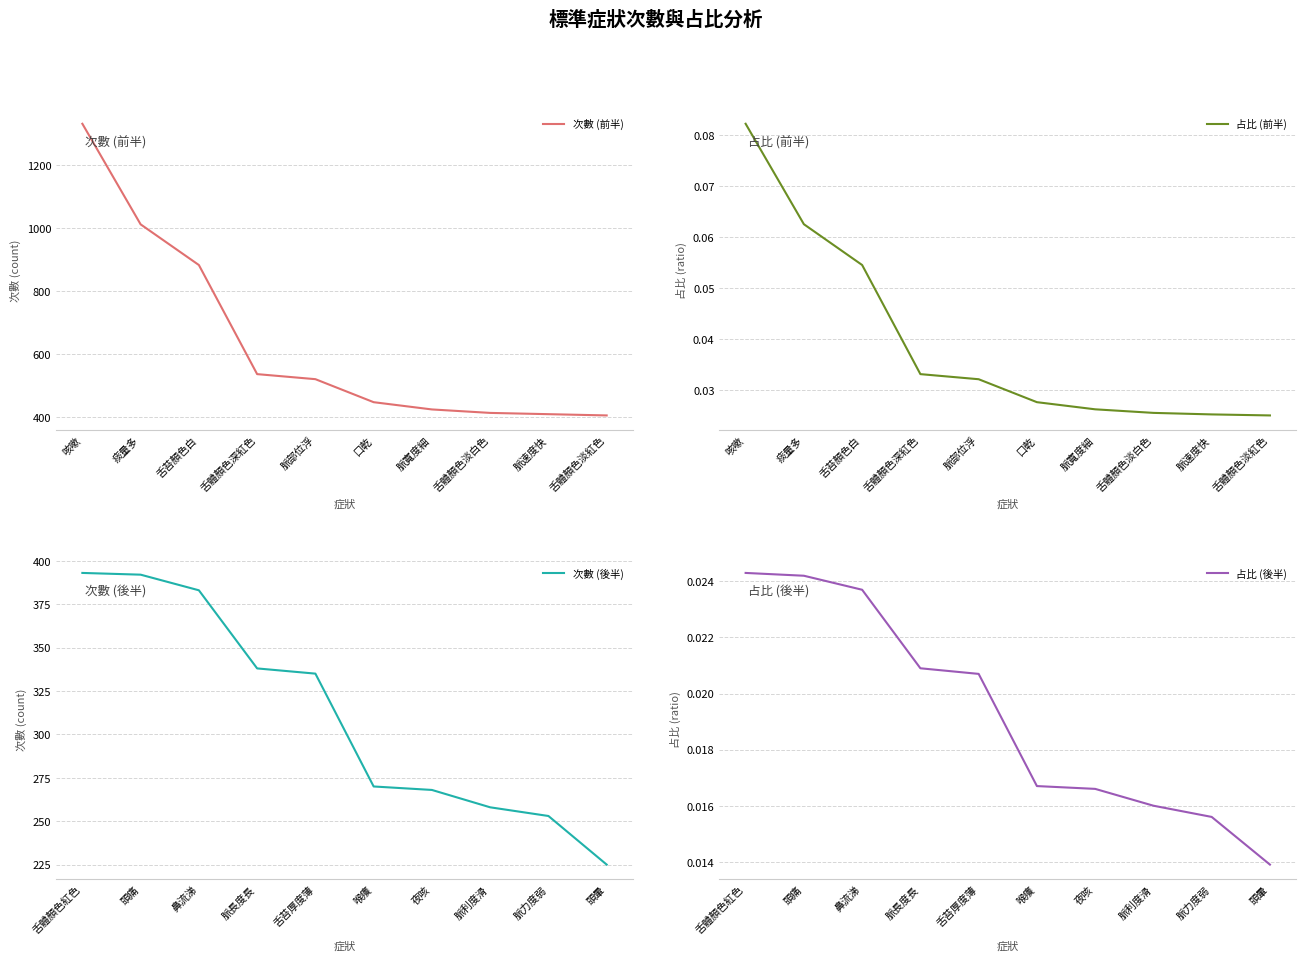

Where is 次數 (前半) nearest to the value 868?

舌苔顏色白